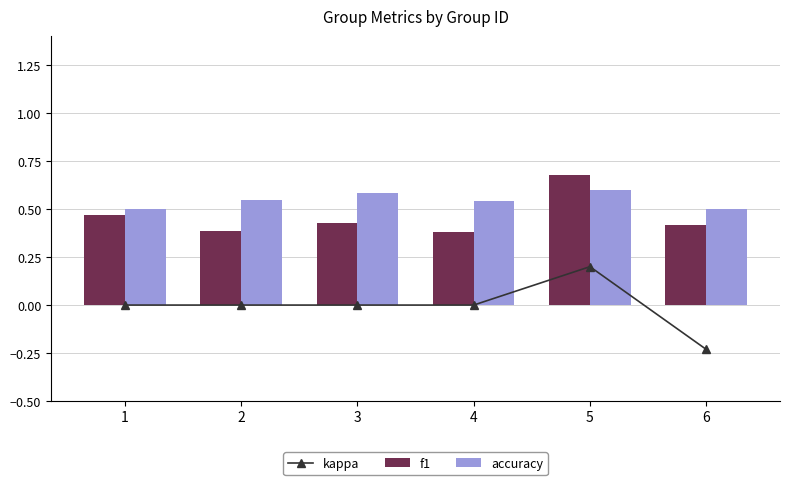

What is the difference between the maximum and minimum values in the f1 series?

0.3